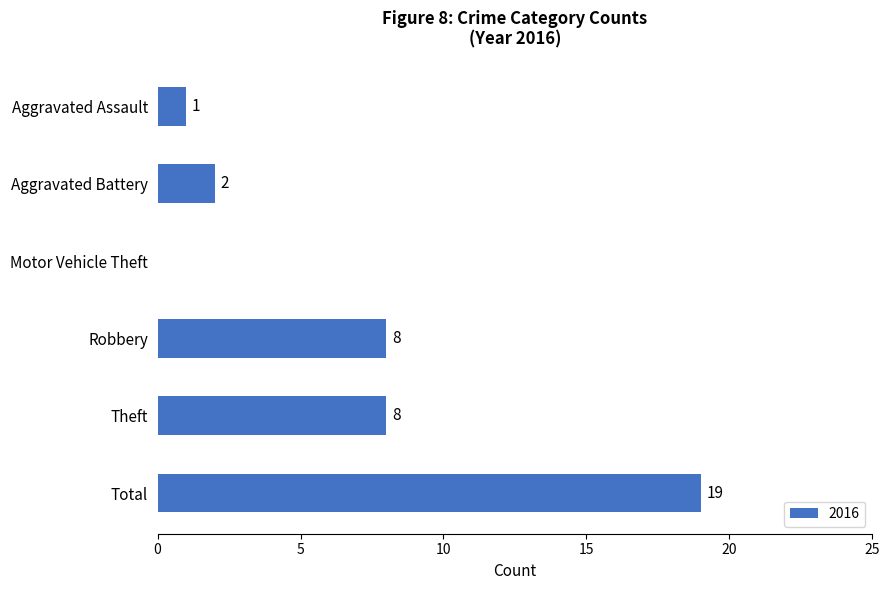

What is the maximum value shown in the chart?

19